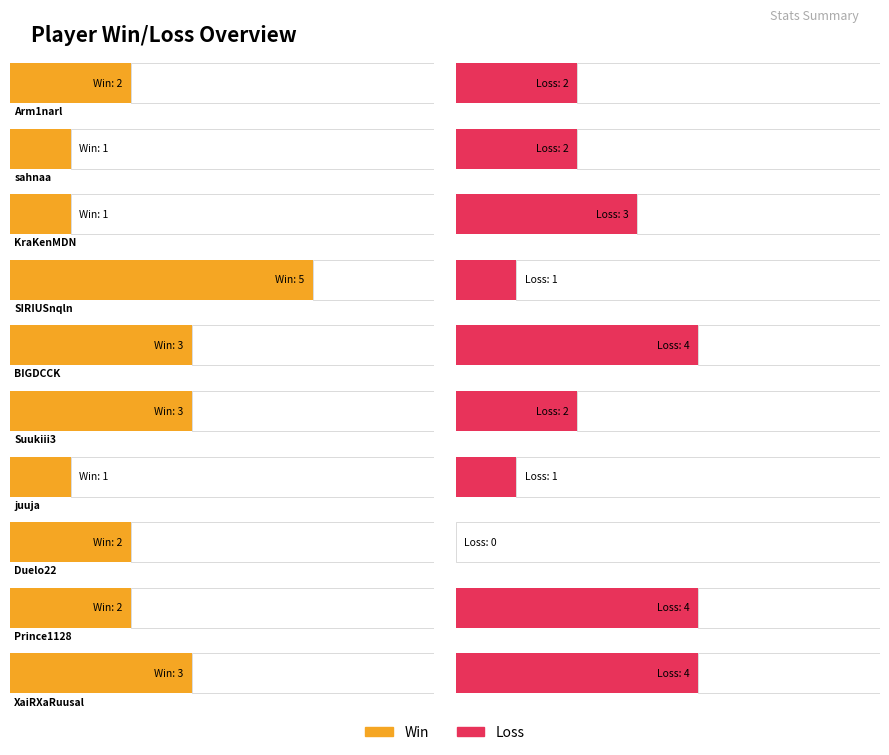

How many bars are there in total?

20